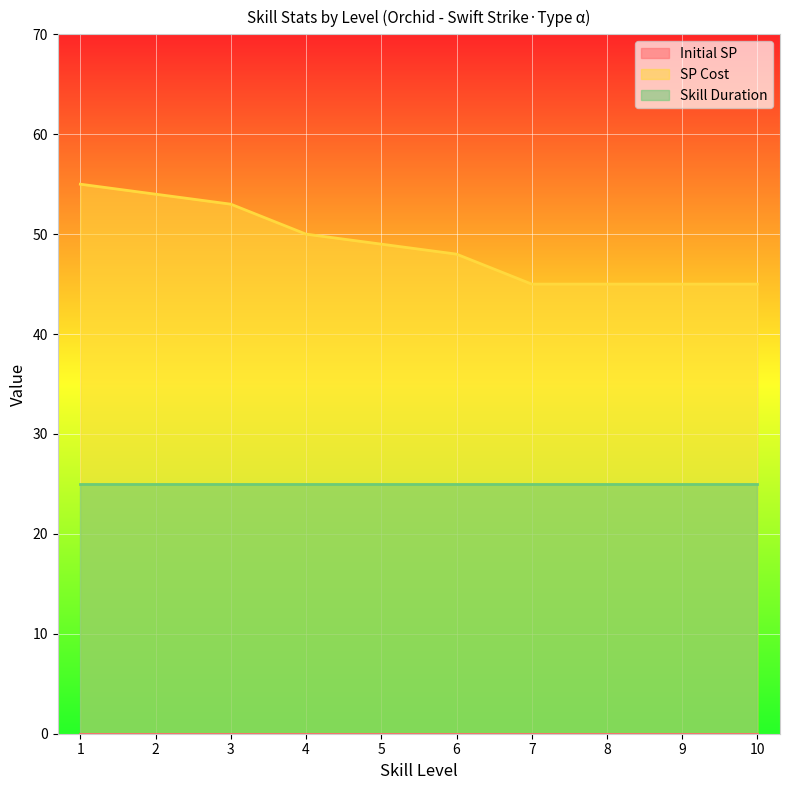

True or false: SP Cost and Initial SP cross at least once.

False